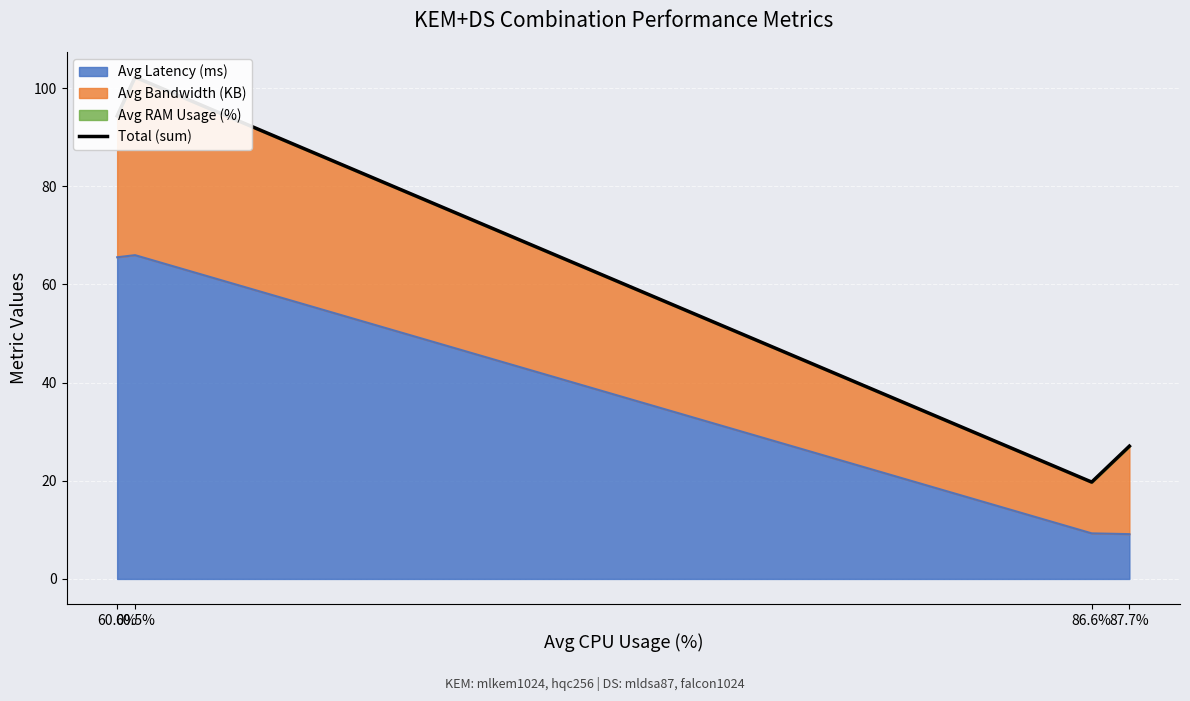

Which category has the highest value across all series?

60.5%